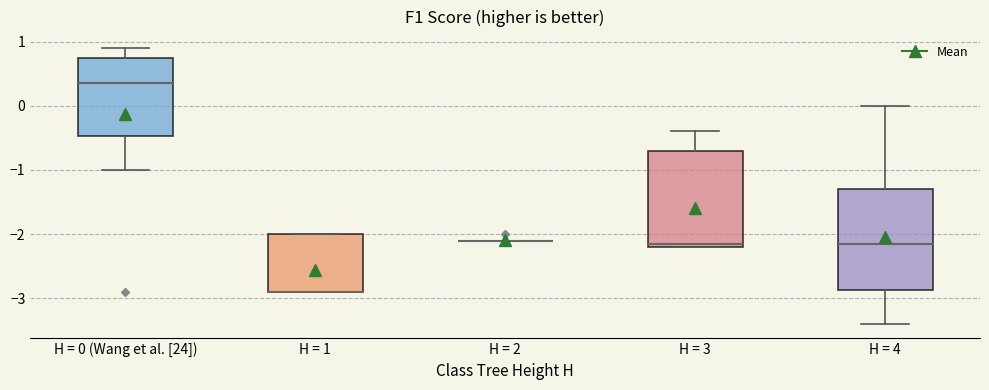

Reading left to right, transcribe this box plot: for each box, give where its median line is, the range the box spans, and where its two whiskers end, as read against the y-axis. The values are not printed on the chart, so give them approximately, as read against the axis.

H = 0 (Wang et al. [24]): median 0.4, box -0.5 to 0.8, whiskers -1.0 to 0.9
H = 1: median -2.9 (drawn on the box's lower edge), box -2.9 to -2.0, whiskers -2.9 to -2.0
H = 2: box collapsed to a line at -2.1, whiskers -2.1 to -2.1
H = 3: median -2.1, box -2.2 to -0.7, whiskers -2.2 to -0.4
H = 4: median -2.1, box -2.9 to -1.3, whiskers -3.4 to 0.0